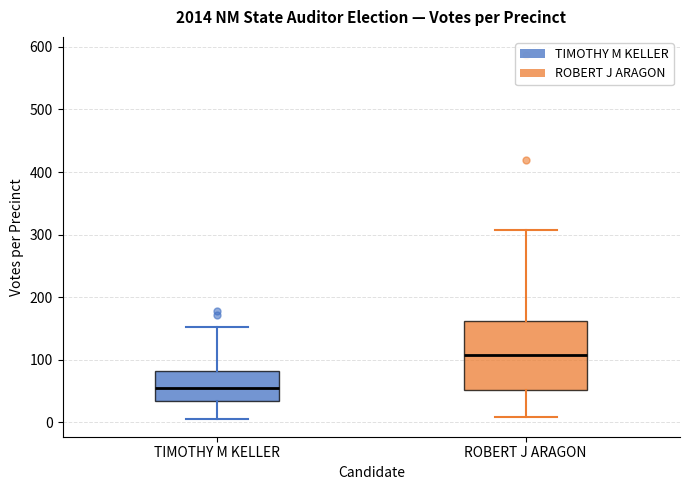

Which box has the highest median line?

ROBERT J ARAGON